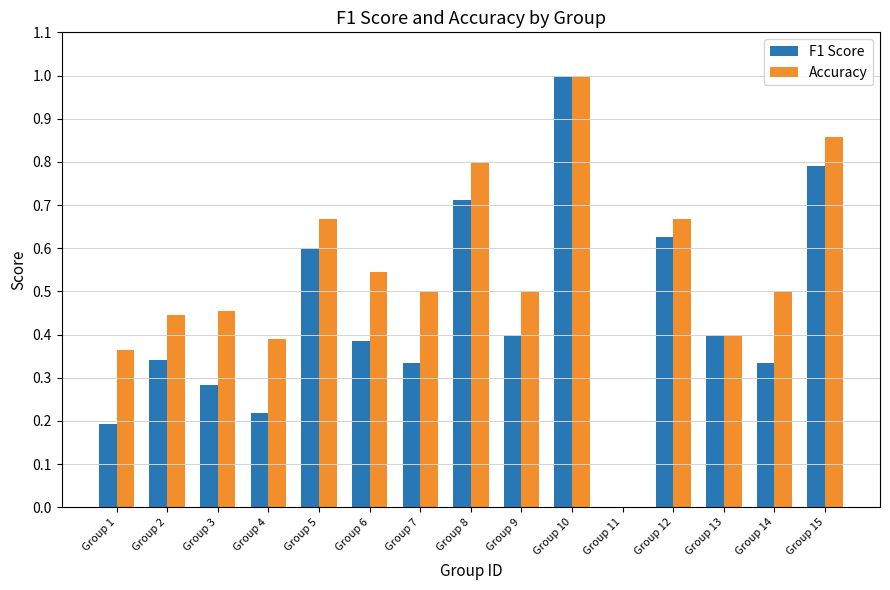

The Accuracy series shows 0.5 at Group 14. True or false?

True